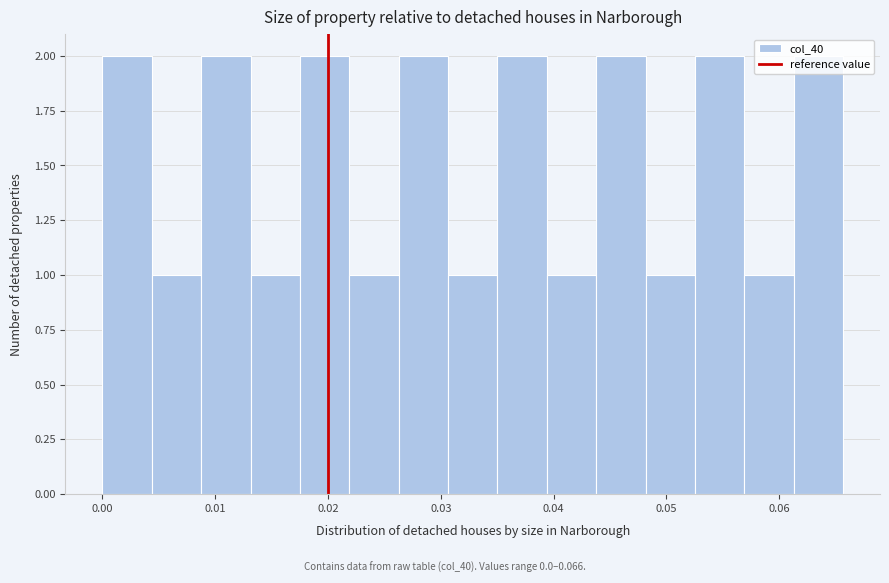

Reading left to right, transcribe this chart: for each bar, give the range it covers on the x-axis and its height. Neither the bar edges nor the heights are printed on the chart, so give them approximately, as read against the axes.

0.000 to 0.004: 2
0.004 to 0.009: 1
0.009 to 0.013: 2
0.013 to 0.018: 1
0.018 to 0.022: 2
0.022 to 0.026: 1
0.026 to 0.031: 2
0.031 to 0.035: 1
0.035 to 0.039: 2
0.039 to 0.044: 1
0.044 to 0.048: 2
0.048 to 0.053: 1
0.053 to 0.057: 2
0.057 to 0.061: 1
0.061 to 0.066: 2